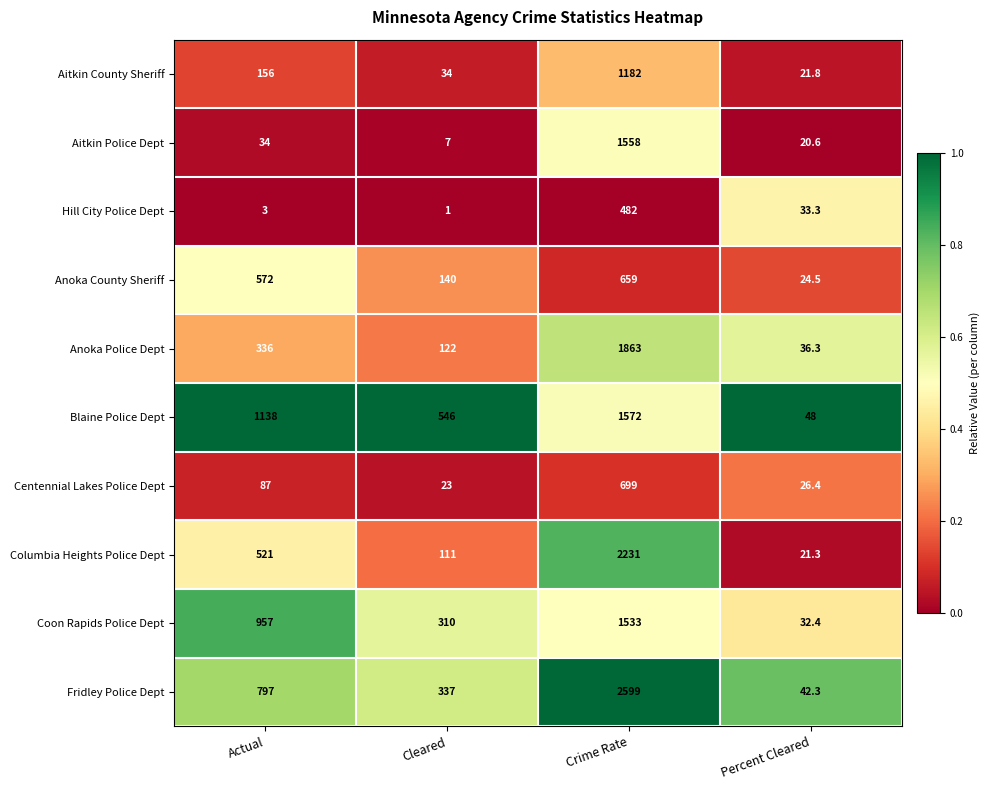

Which series has the largest total across all categories?

Fridley Police Dept